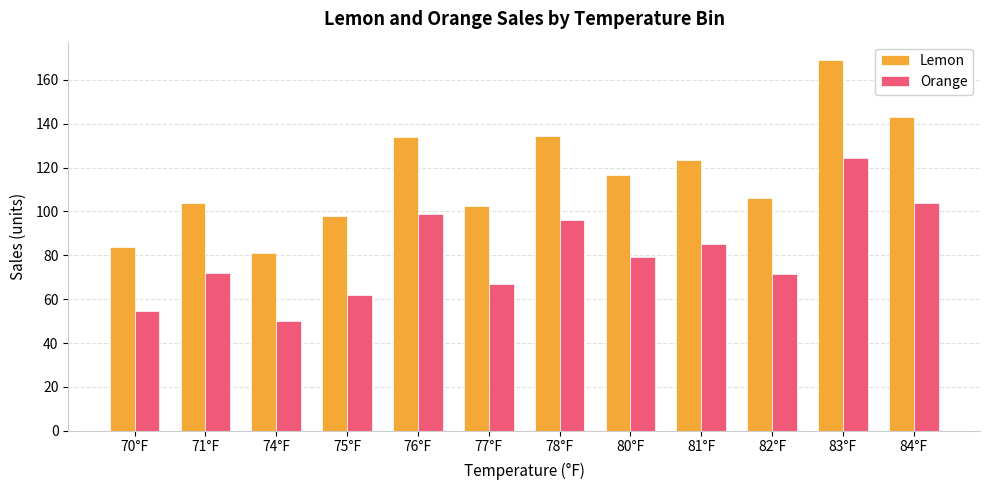

Is it true that Lemon equals 55.0 at 78°F?

False